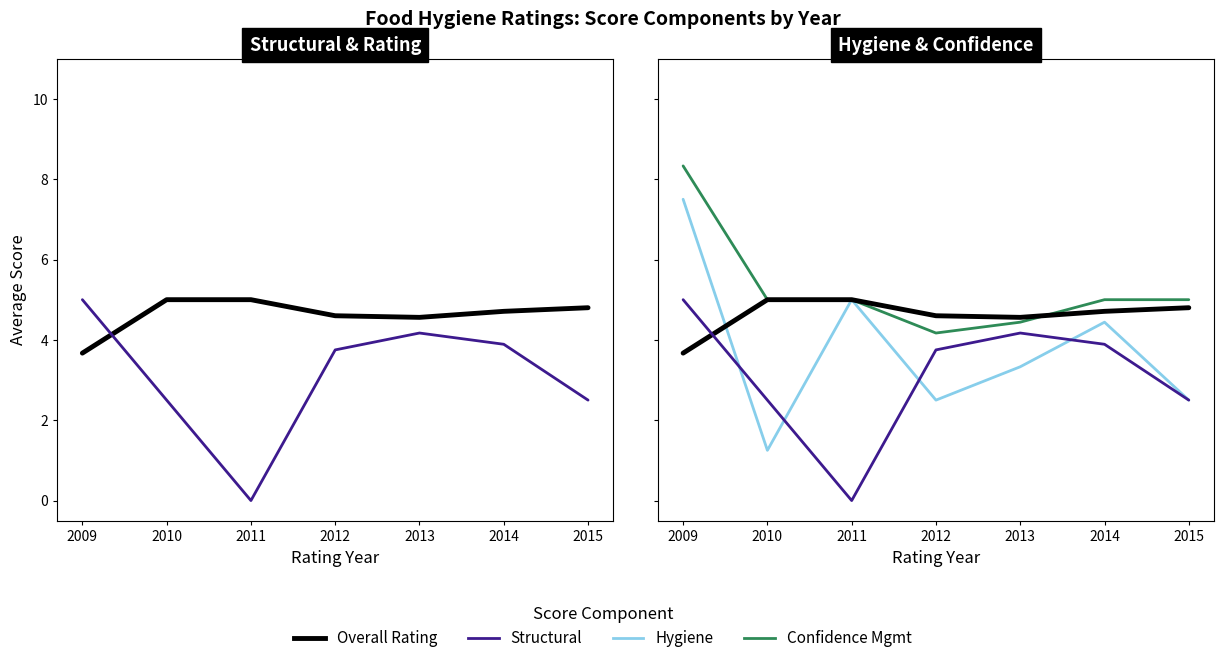

At which category does hygiene reach its first local peak?

2011